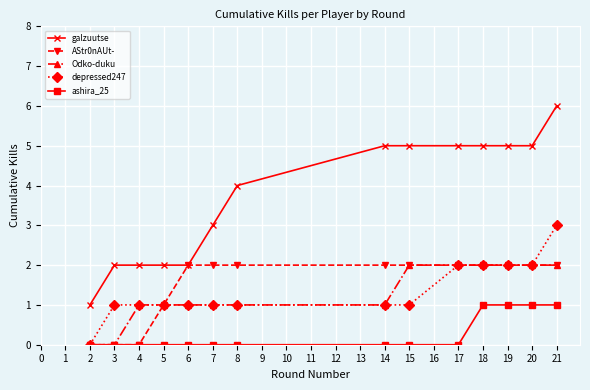

What are all the series names shown in the legend?

galzuutse, AStr0nAUt-, Odko-duku, depressed247, ashira_25